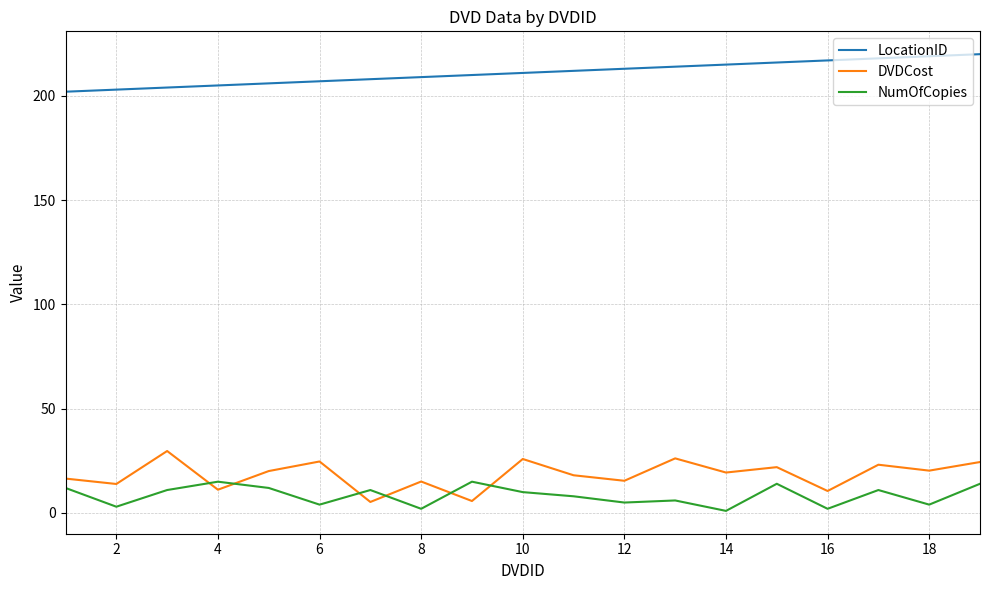

Which series has the widest spread of values?

DVDCost